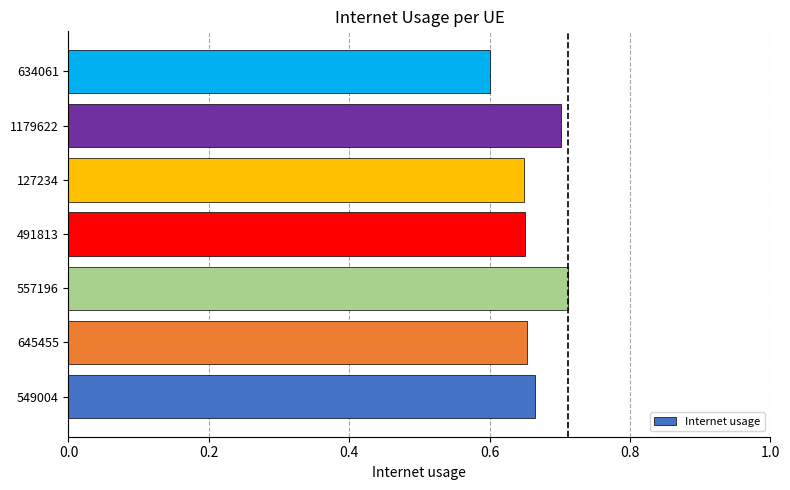

Which label corresponds to the smallest value in the chart?

634061